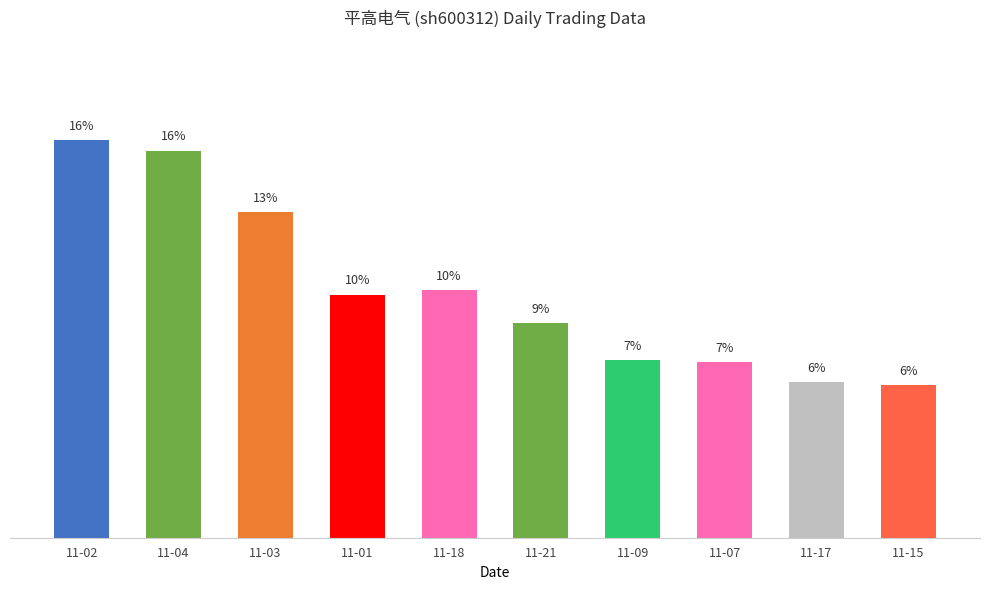

Are the bars horizontal?

No